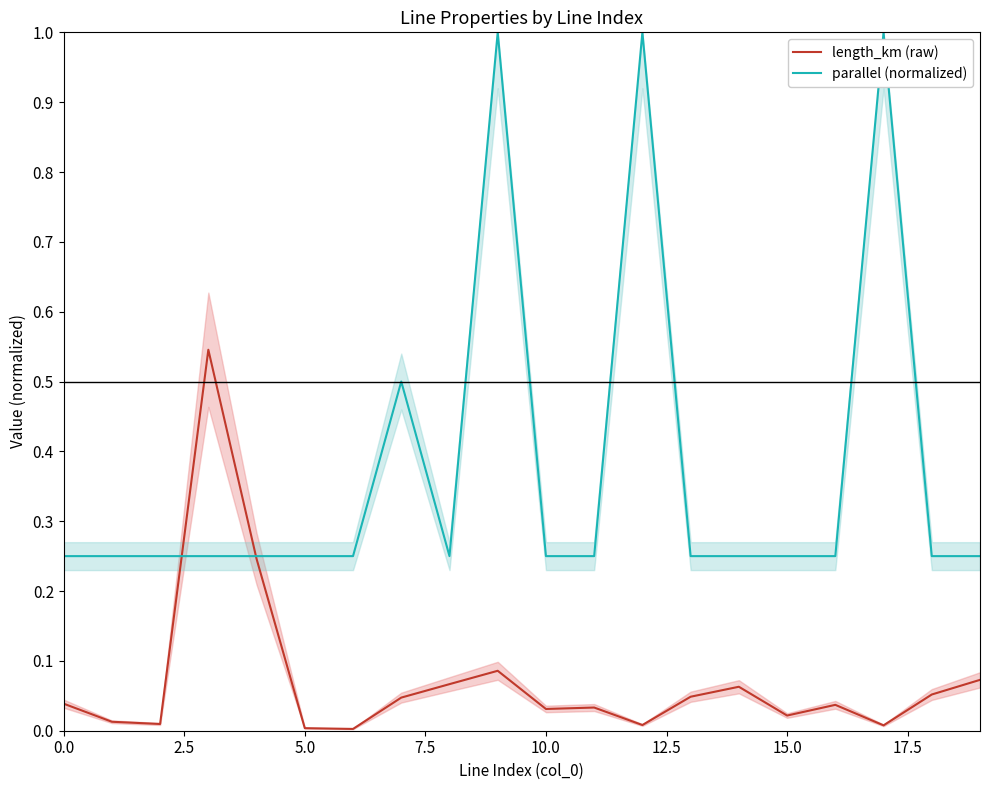

True or false: parallel (normalized) has more than 2 points higher than both neighbors.

True